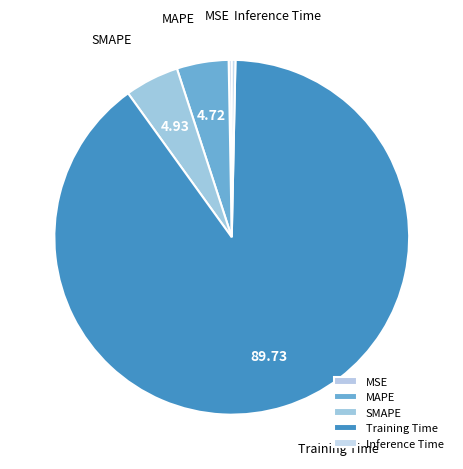

Which category accounts for the majority?

Training Time